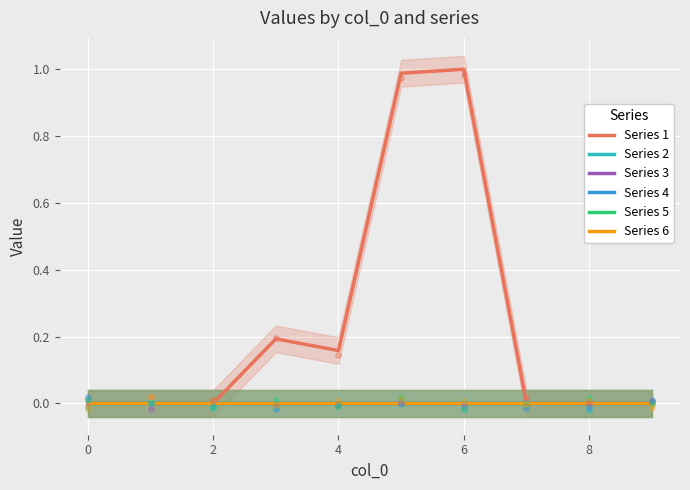

At how many categories does at least one series exceed 0?

4